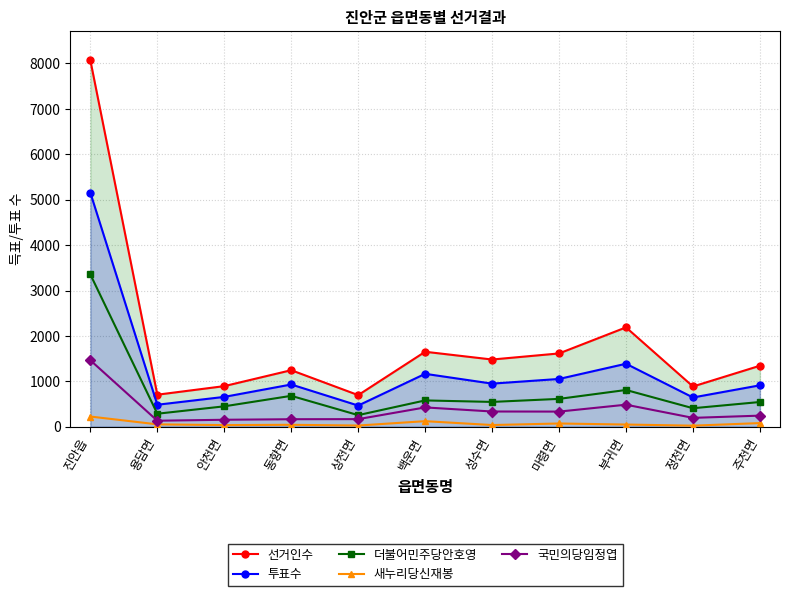

What is the minimum value shown in the chart?

23